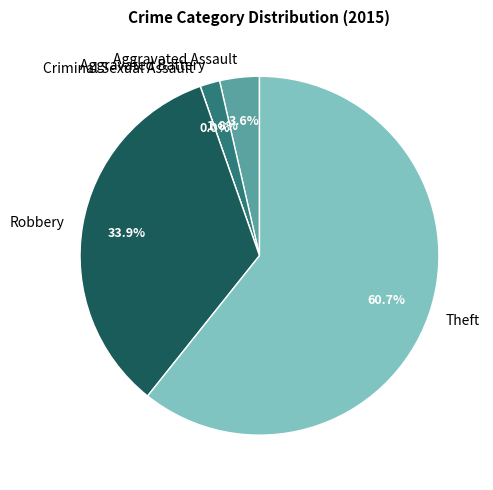

Which slice is the smallest?

Criminal Sexual Assault